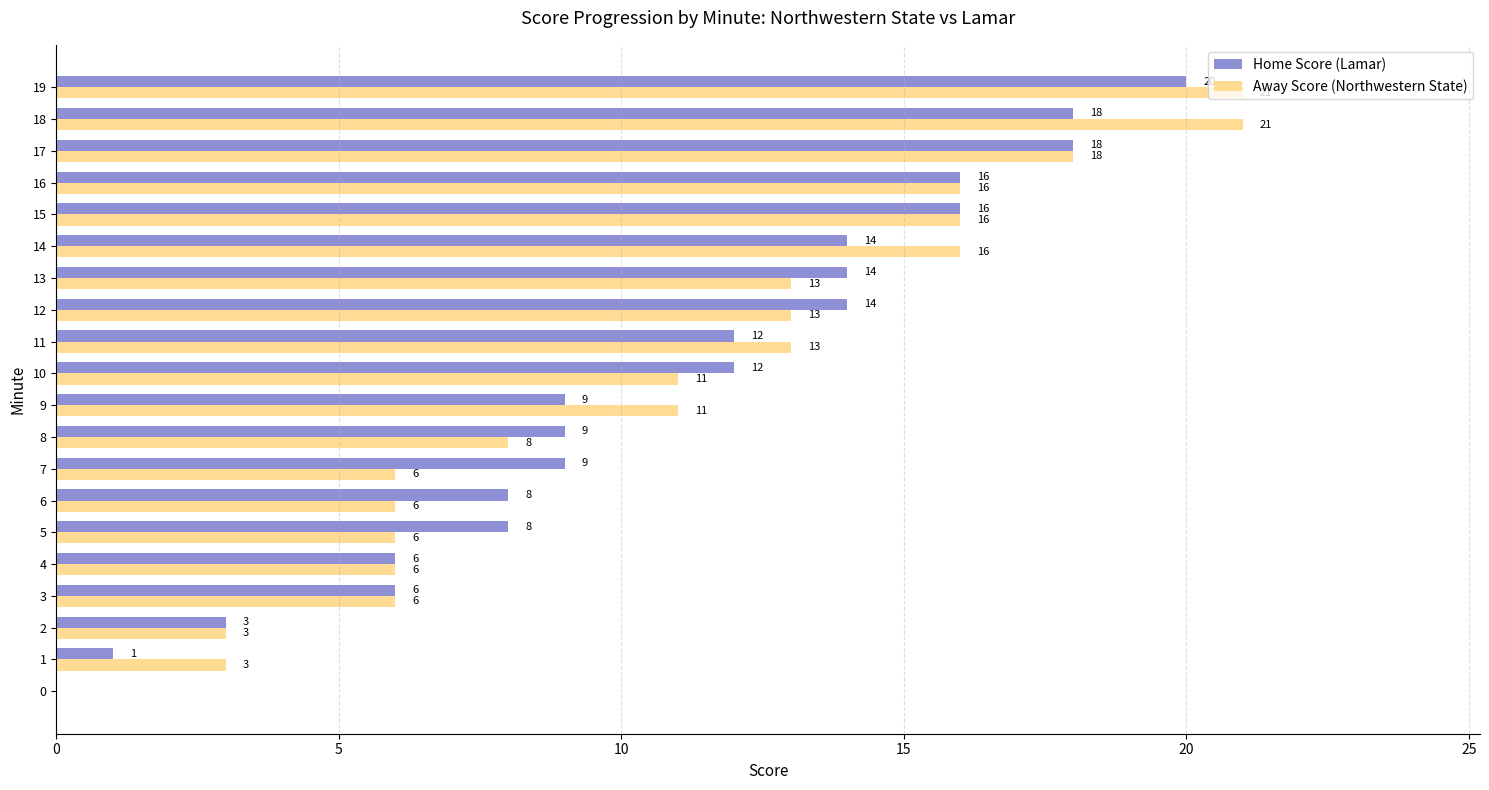

What is the sum of all Away Score (Northwestern State) values?

213